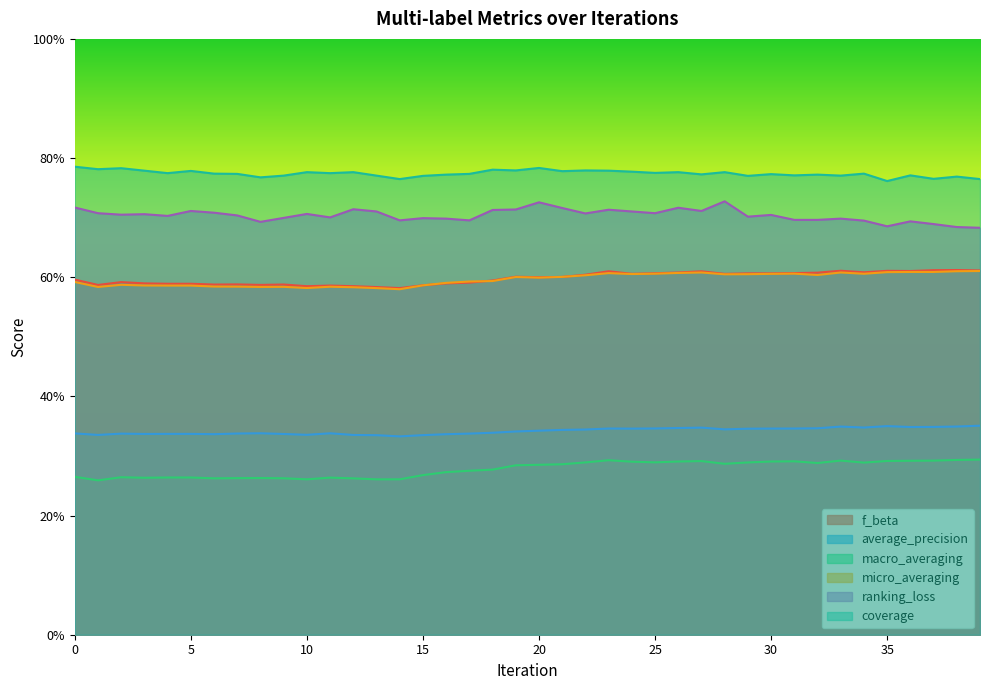

True or false: average_precision and coverage intersect in this chart.

False